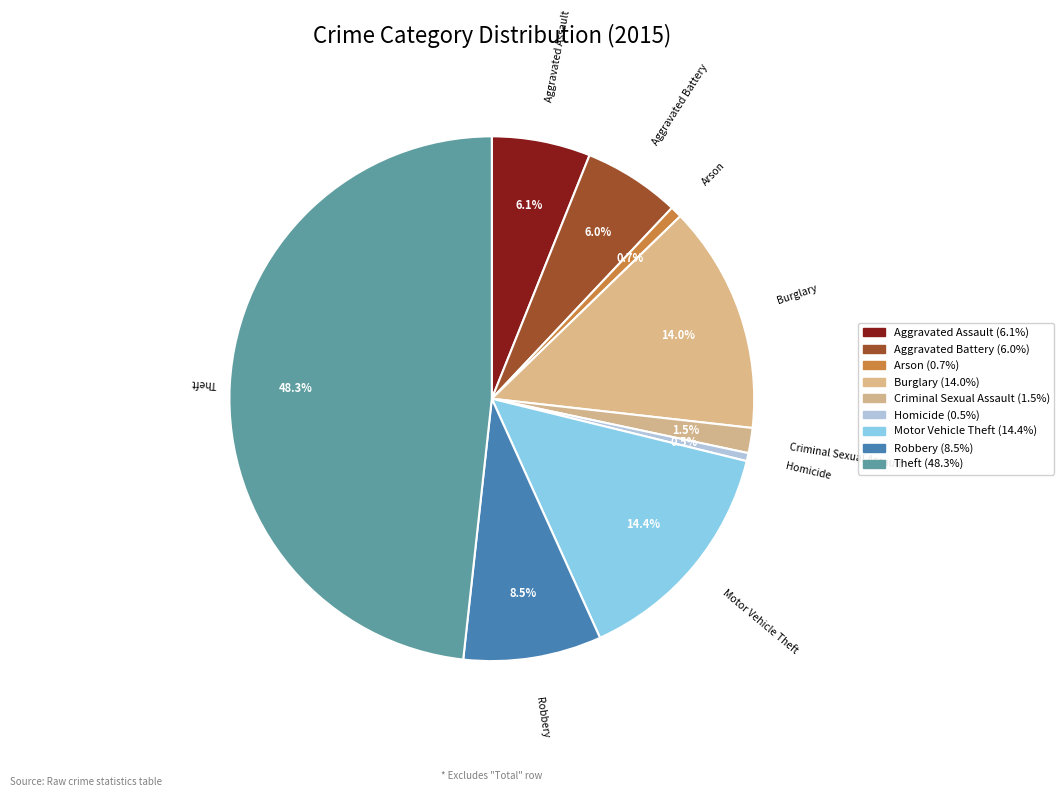

How many slices are in this pie chart?

9